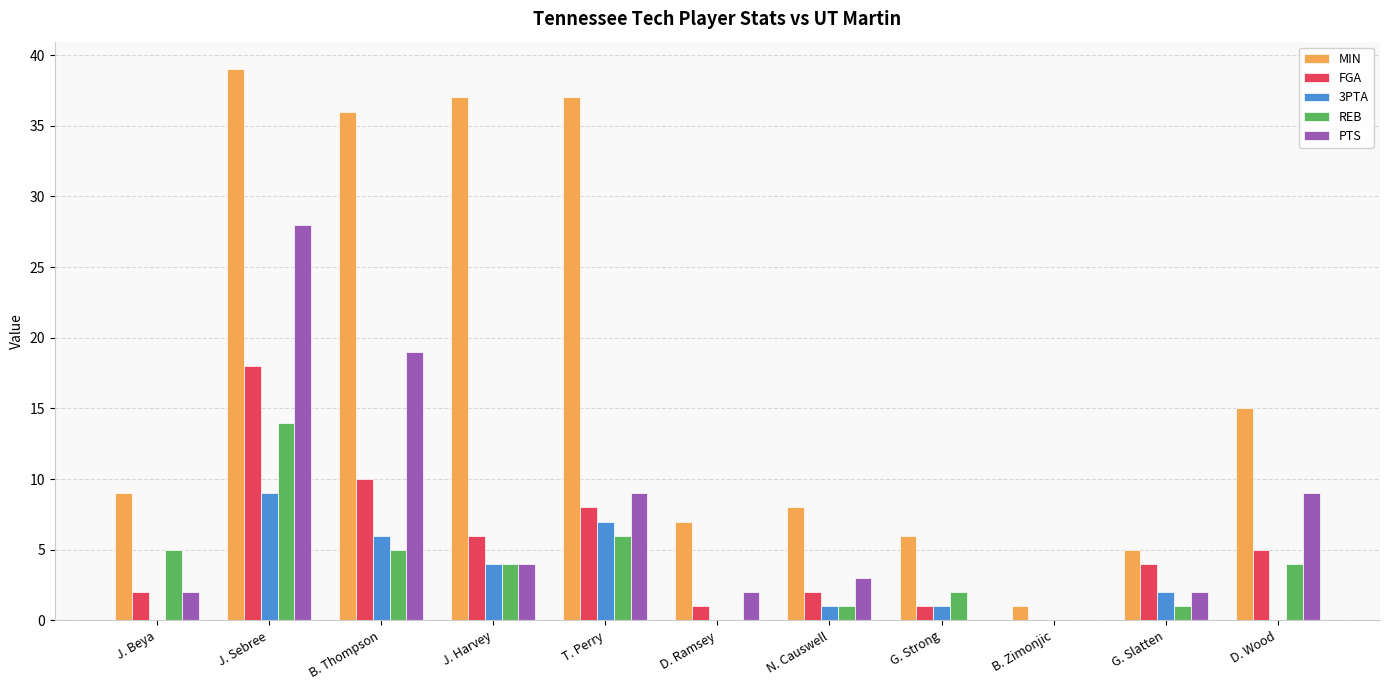

What is the approximate value of PTS at J. Sebree, to the nearest 10?

30